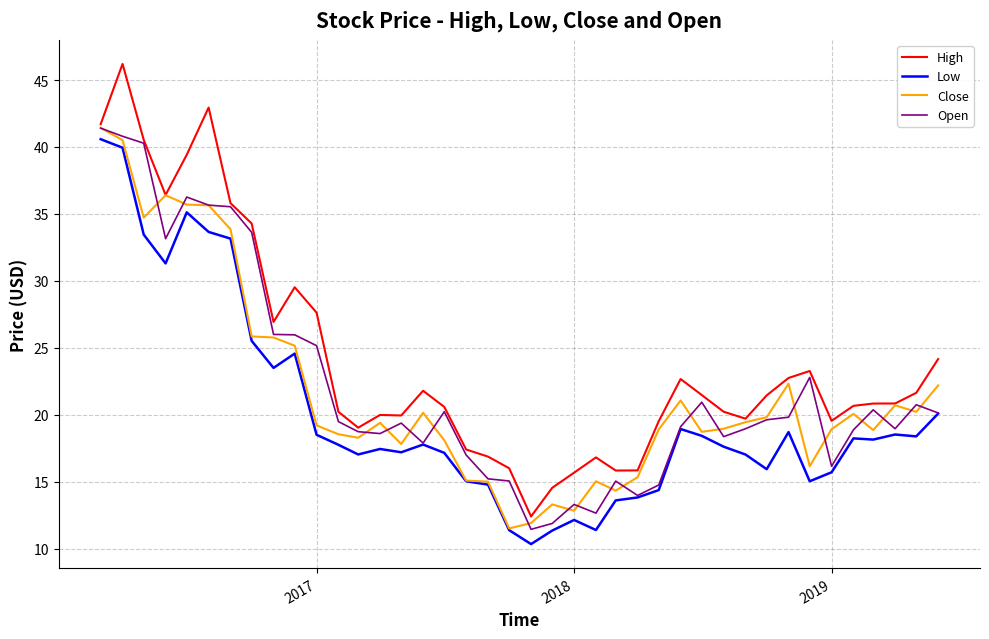

Which series has the largest range (max minus min)?

High